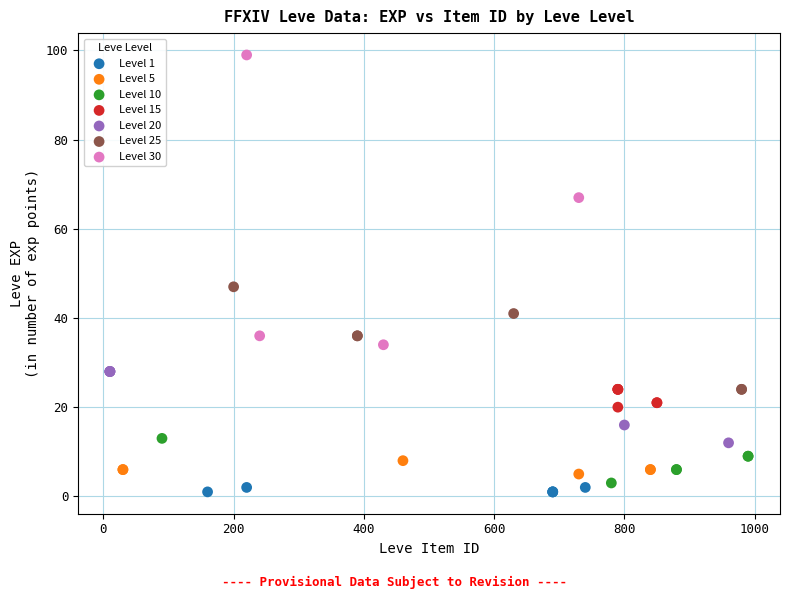

Which series has the widest spread of Y values?

Level 30